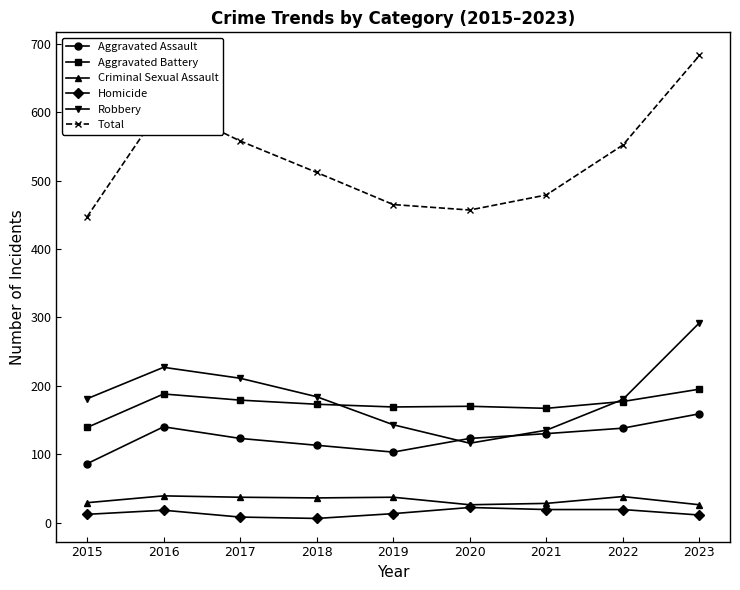

In Robbery, how many points are lower than both neighbors (excluding endpoints)?

1